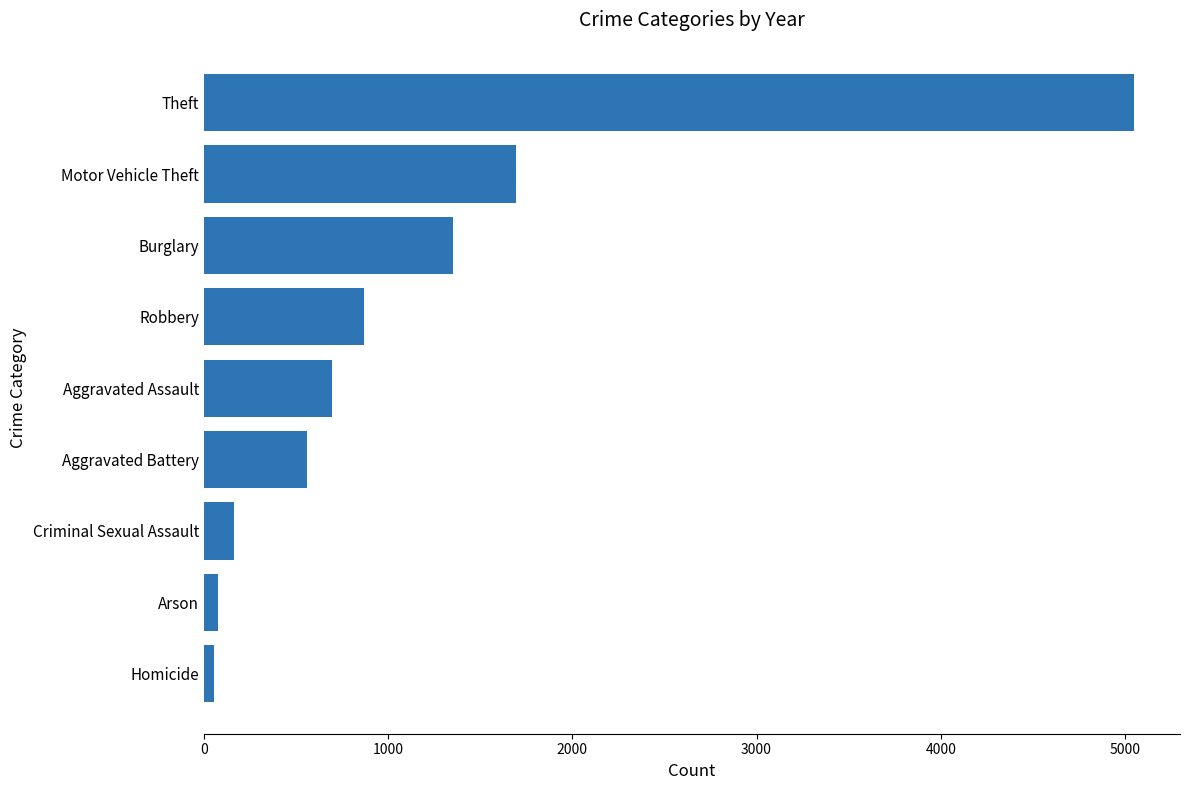

At which label is the value closest to 2551?

Motor Vehicle Theft